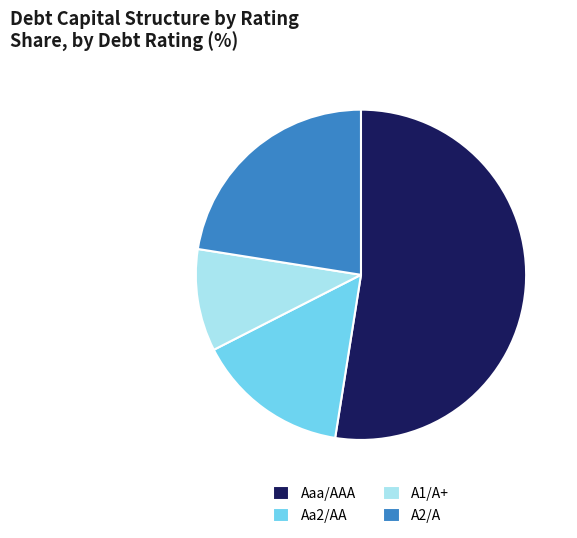

Combined, do A2/A and Aa2/AA account for over 50%?

No